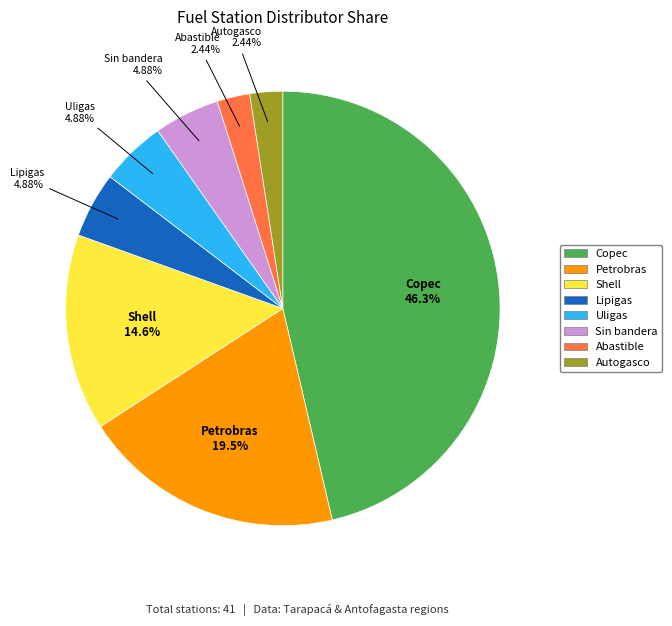

Is Sin bandera the majority of the pie?

No